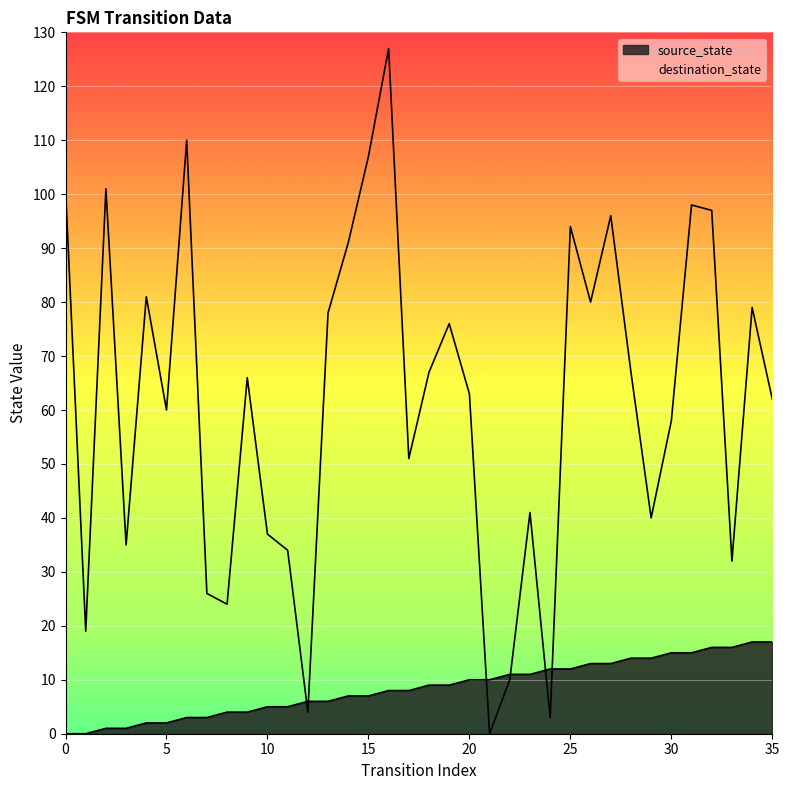

List the series in order of their overall mean, lowest first.

source_state, destination_state